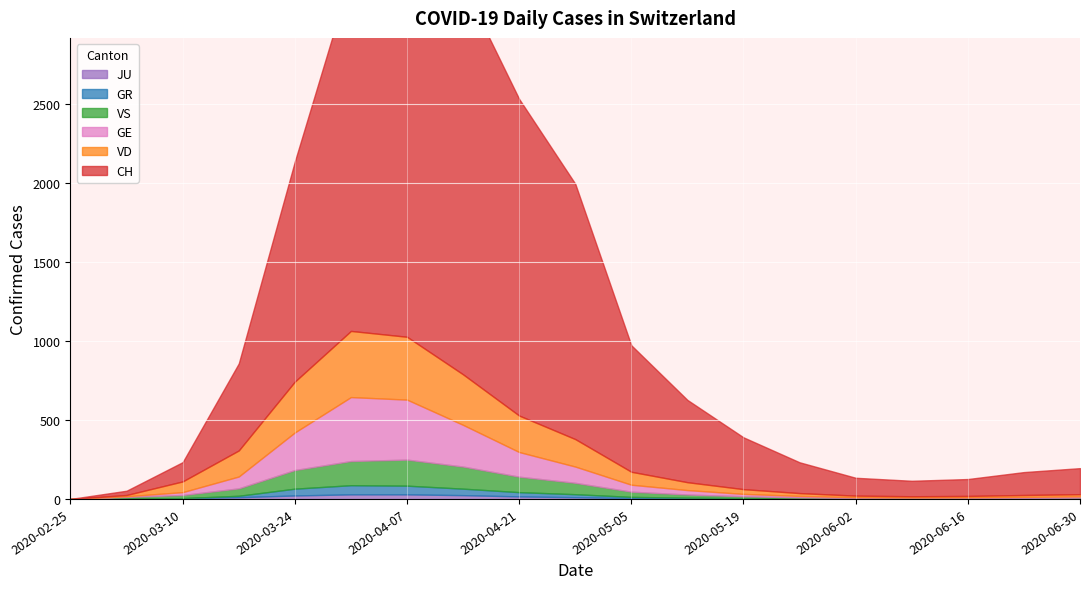

What are all the series names shown in the legend?

CH, GE, VD, VS, GR, JU